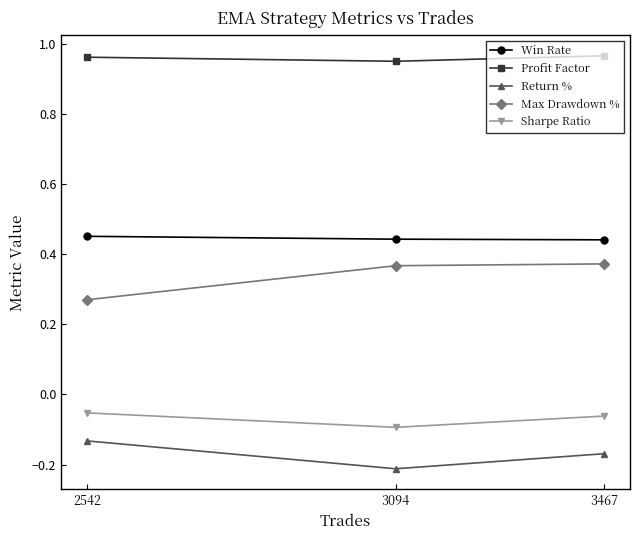

What is the total value across all series at 3467?

1.6